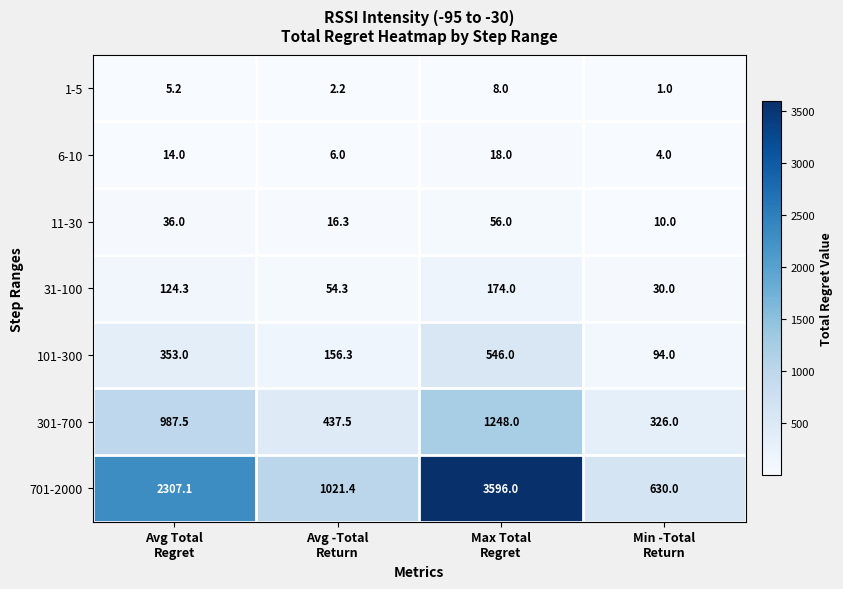

Rank the series at Min -Total
Return from lowest to highest value.

1-5, 6-10, 11-30, 31-100, 101-300, 301-700, 701-2000